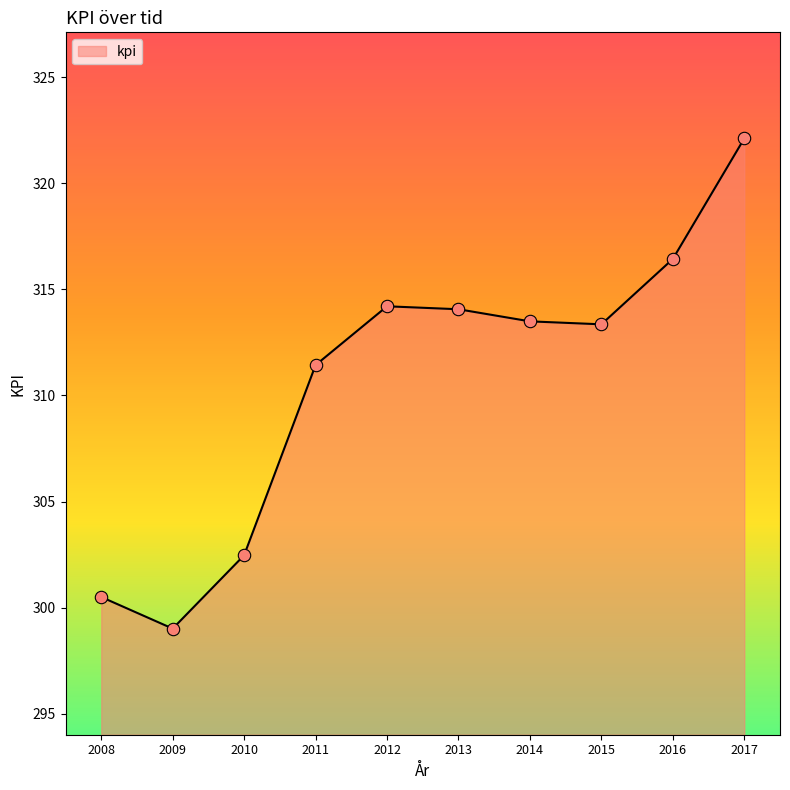

What is the change in value from 2008 to 2009?

-1.5